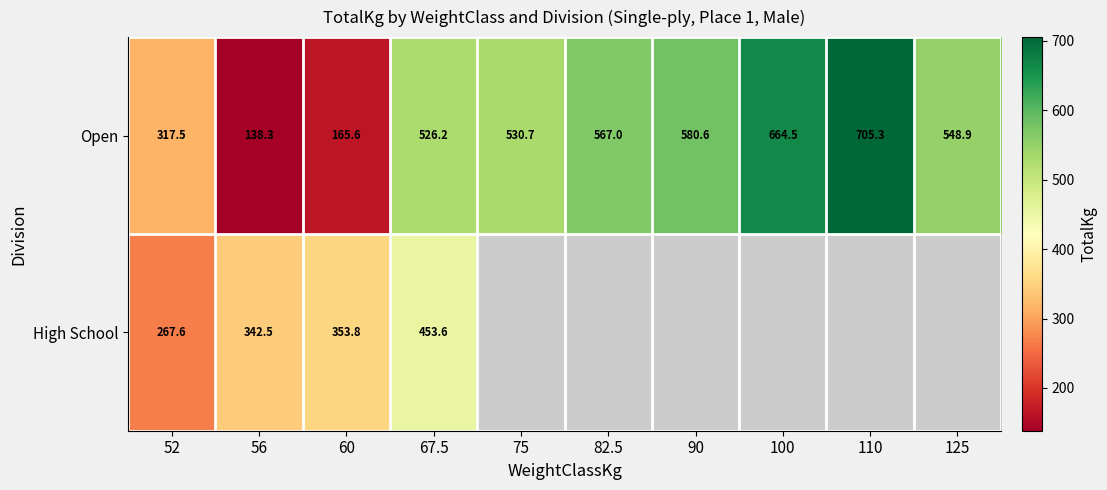

Read the Open value at 110.

705.3